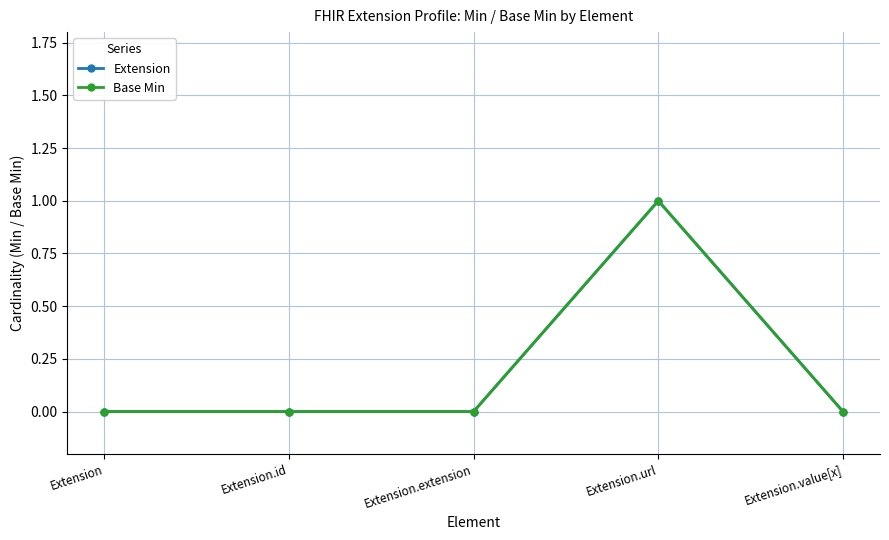

Is this an area chart (filled region under the line)?

No